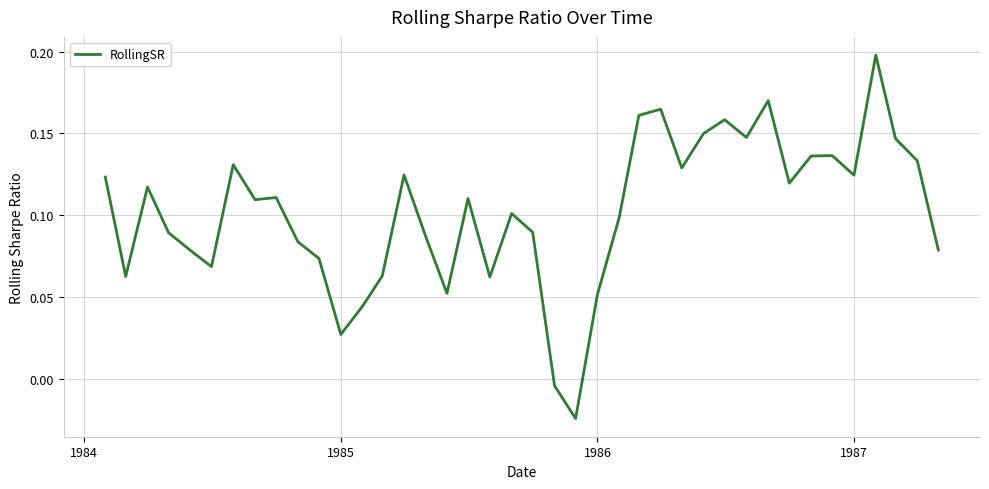

Where is the first local minimum?

1984